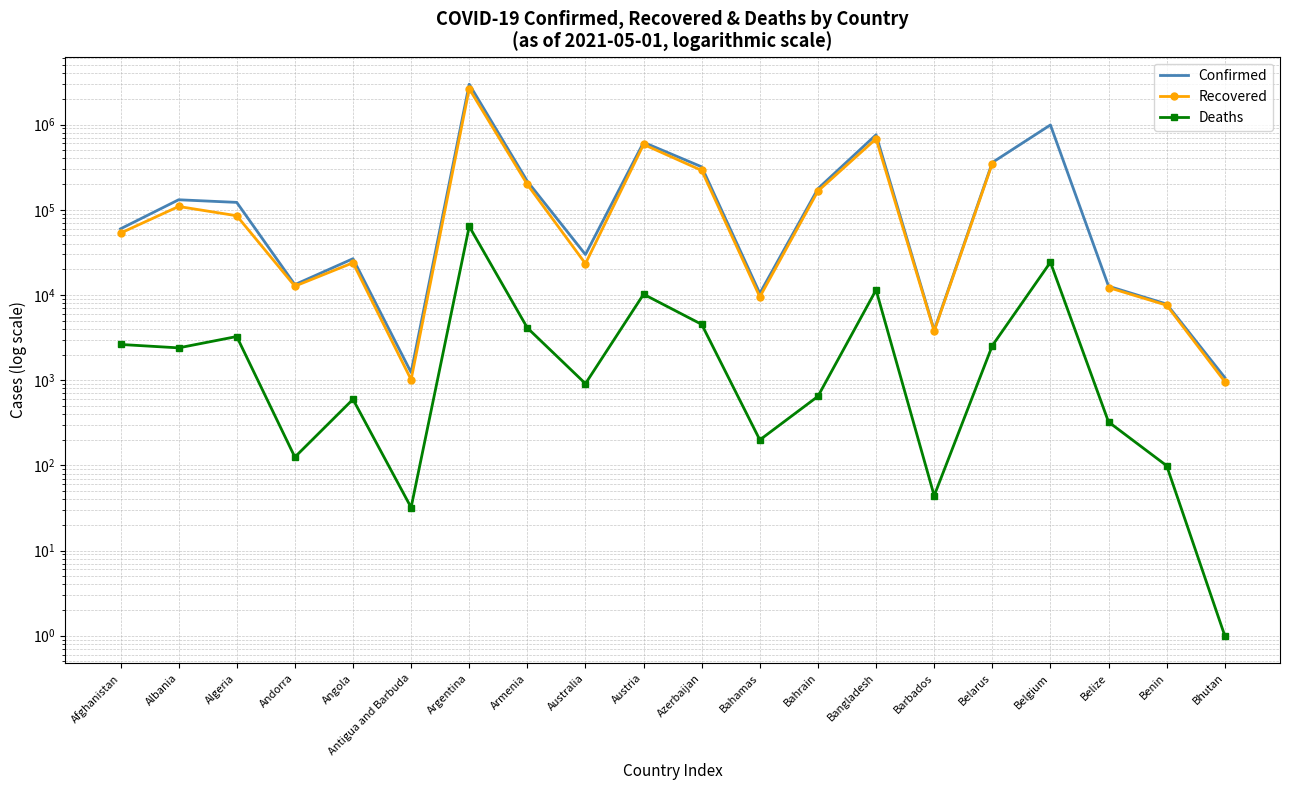

What is the value of the Confirmed point at the 13th from the left?

176934.0